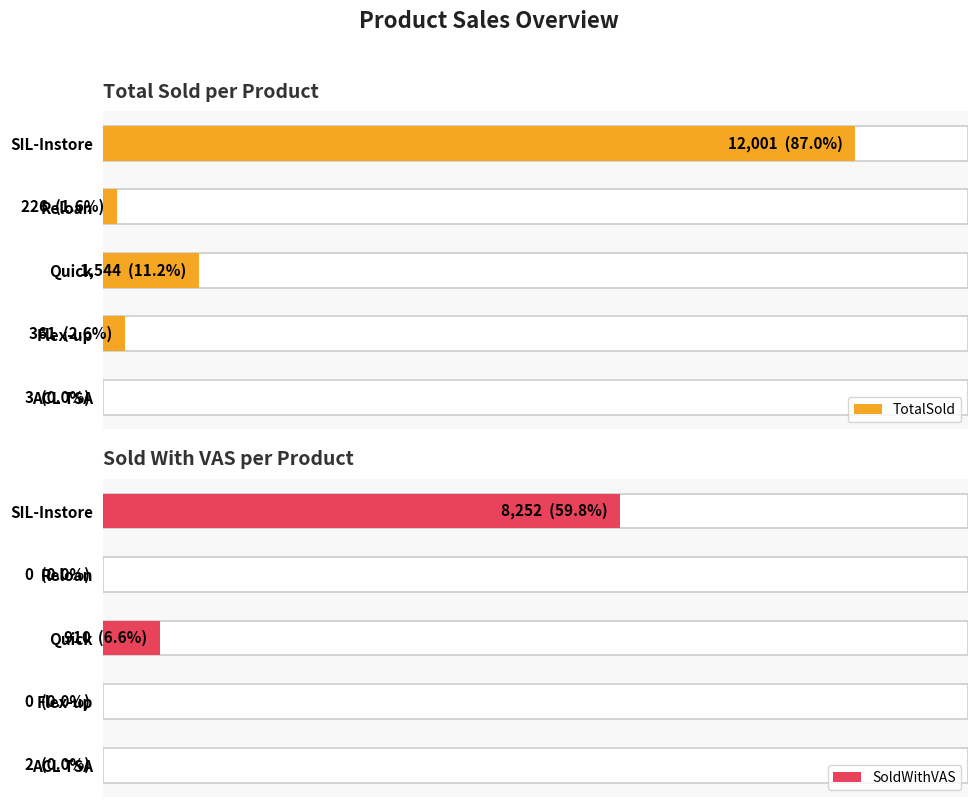

How many bars are there in total?

10